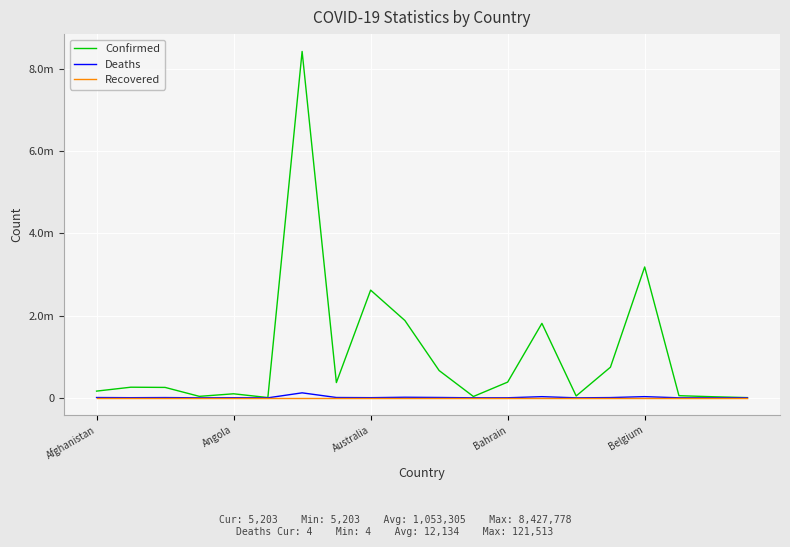

True or false: Recovered and Deaths intersect in this chart.

False